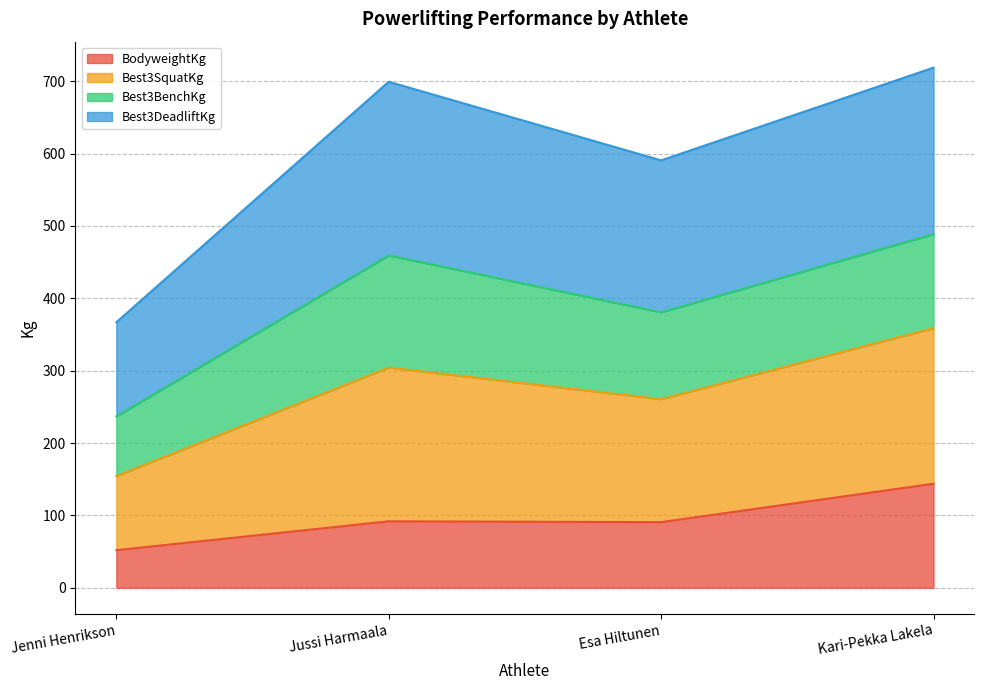

How many lines are shown in the chart?

4